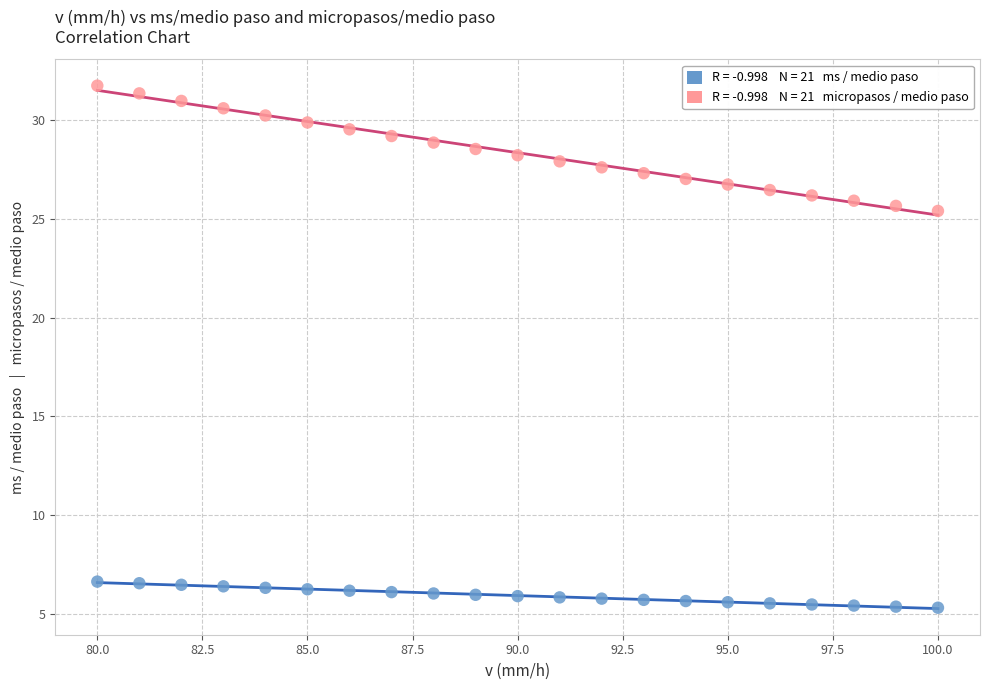

Across all data points, what is the range of Y values (max minus min)?

26.5